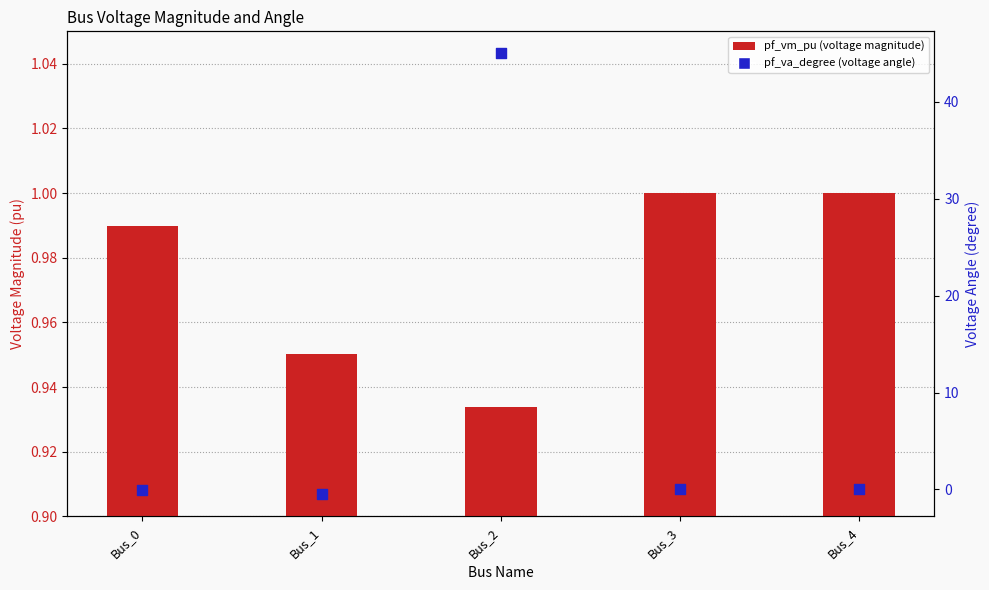

Which series has the largest total across all categories?

pf_va_degree